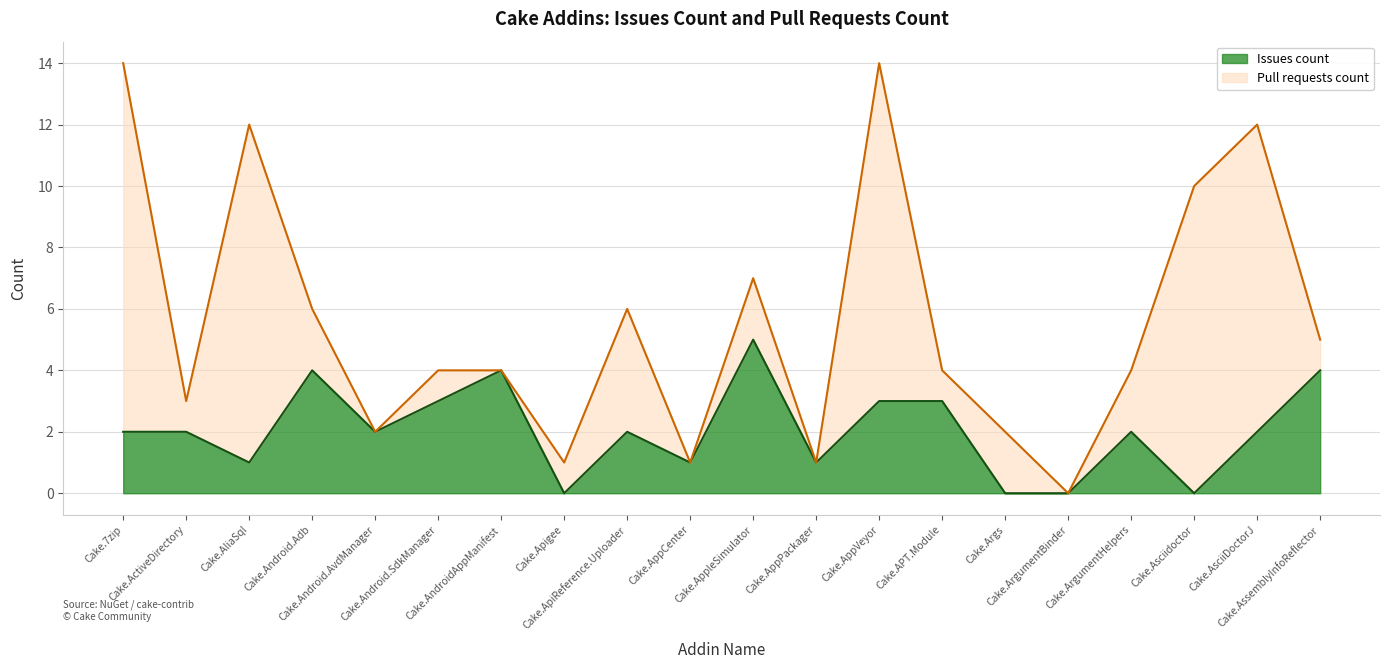

What is the maximum value for Issues count?

5